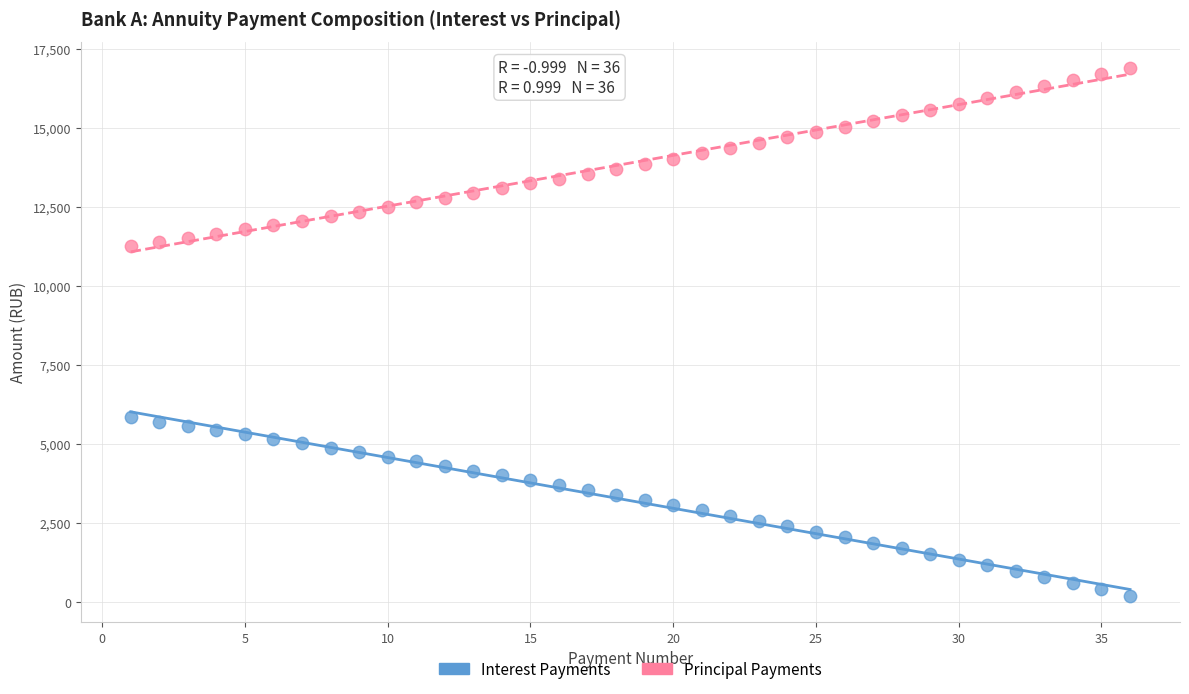

Which series contains the lowest Y value?

Interest Payments